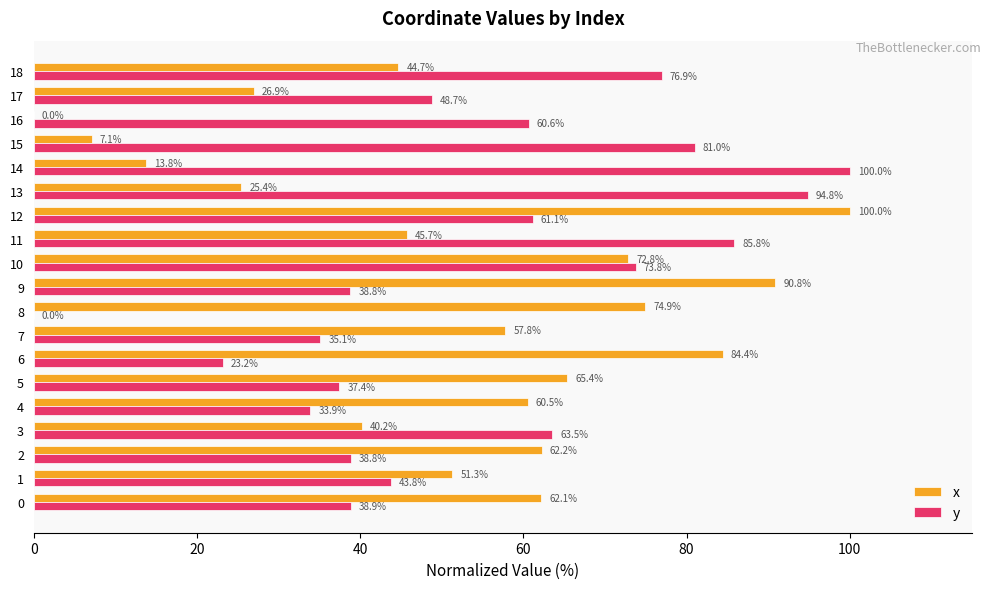

What is the highest value of the x series?

100.0